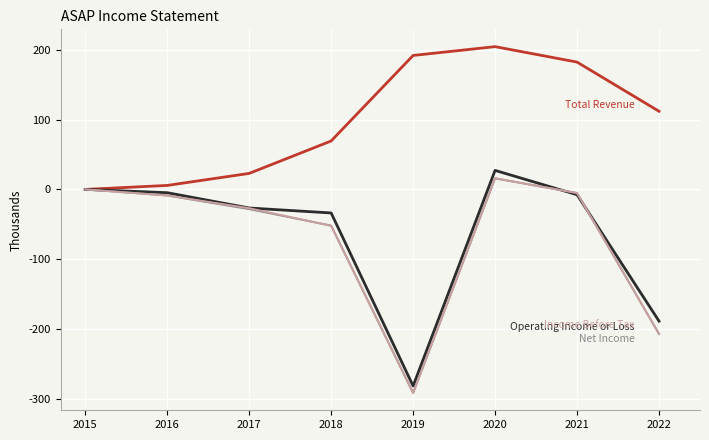

At which category is the sum across all series the highest?

2020